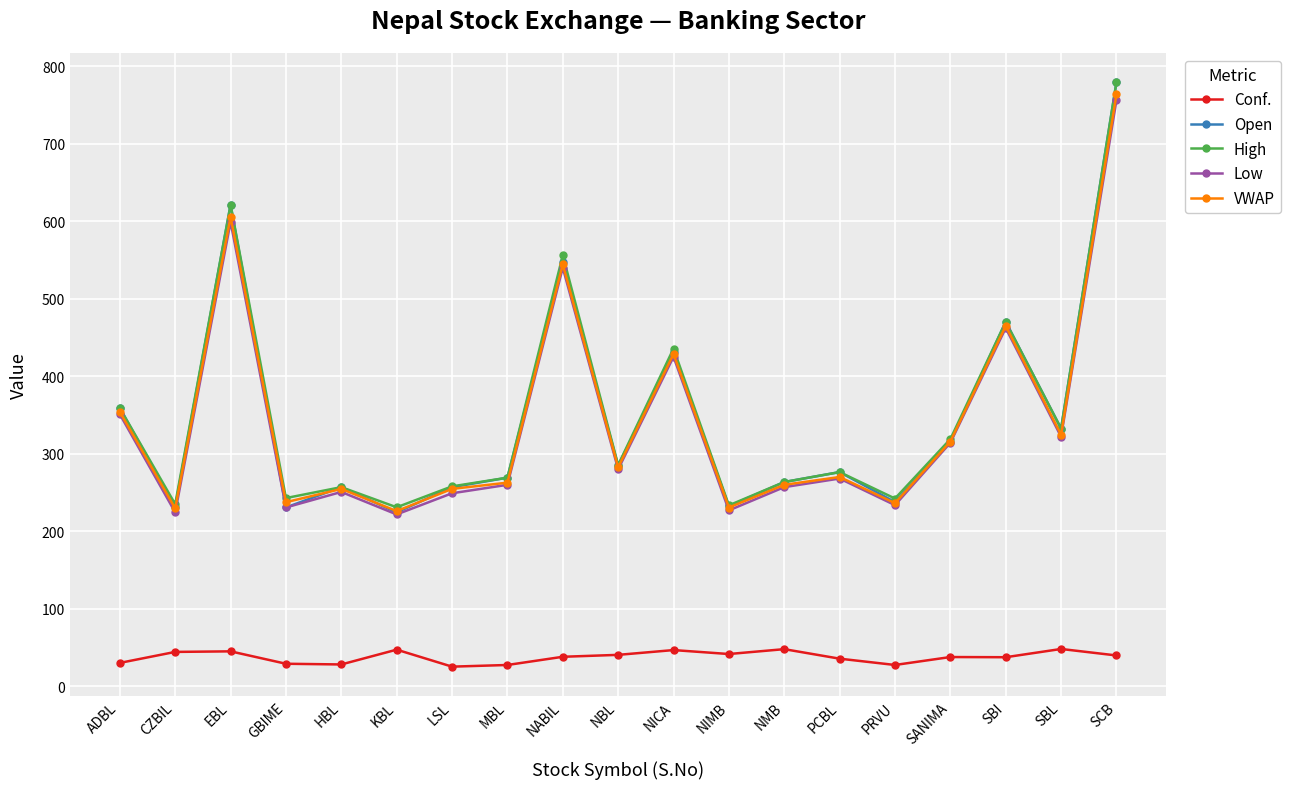

How many interior local valleys does the VWAP series have?

7